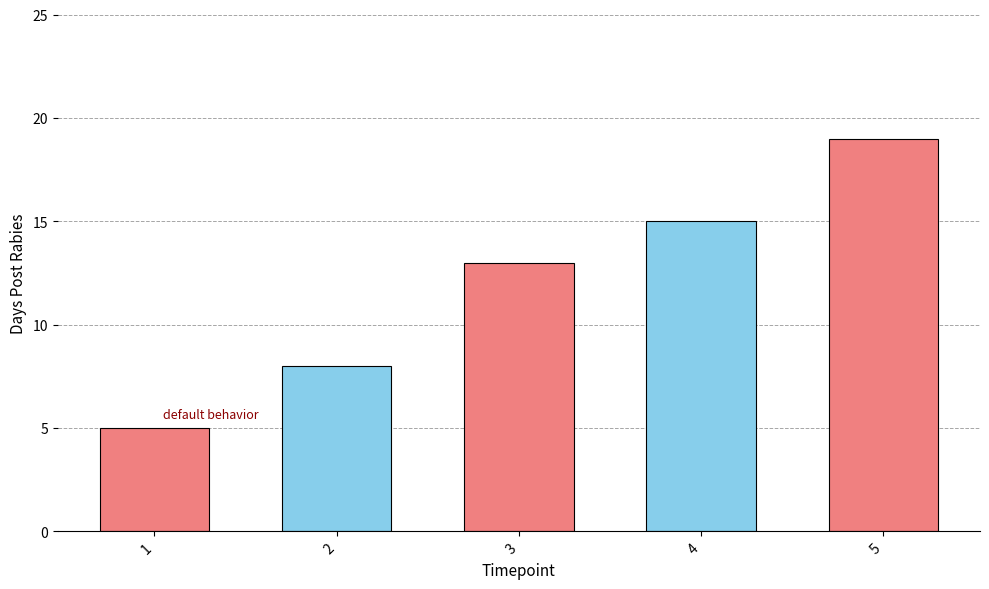

What is the smallest value displayed?

5